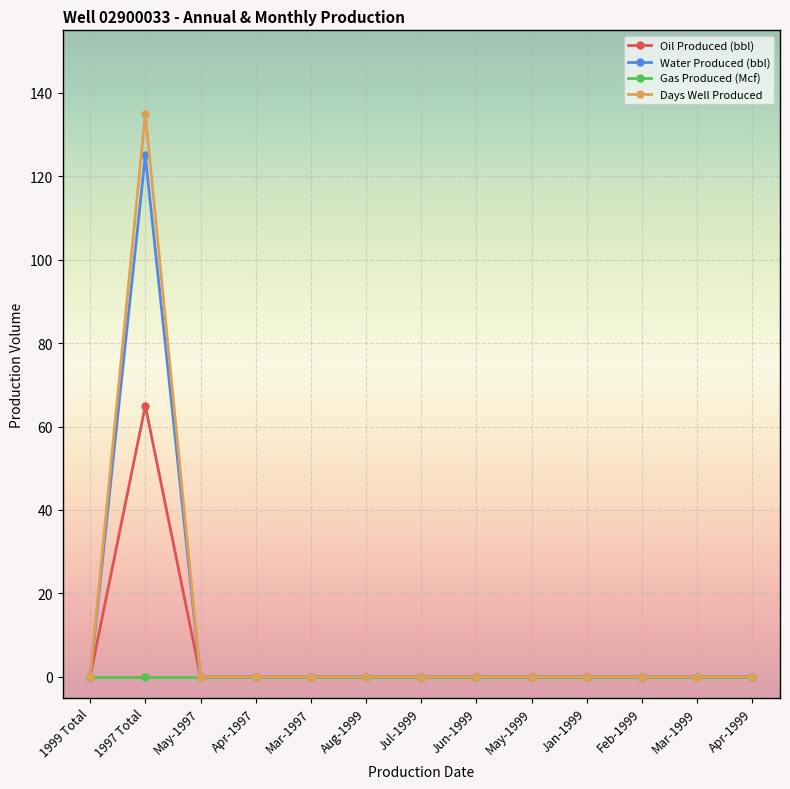

Count the number of categories in the chart.

13